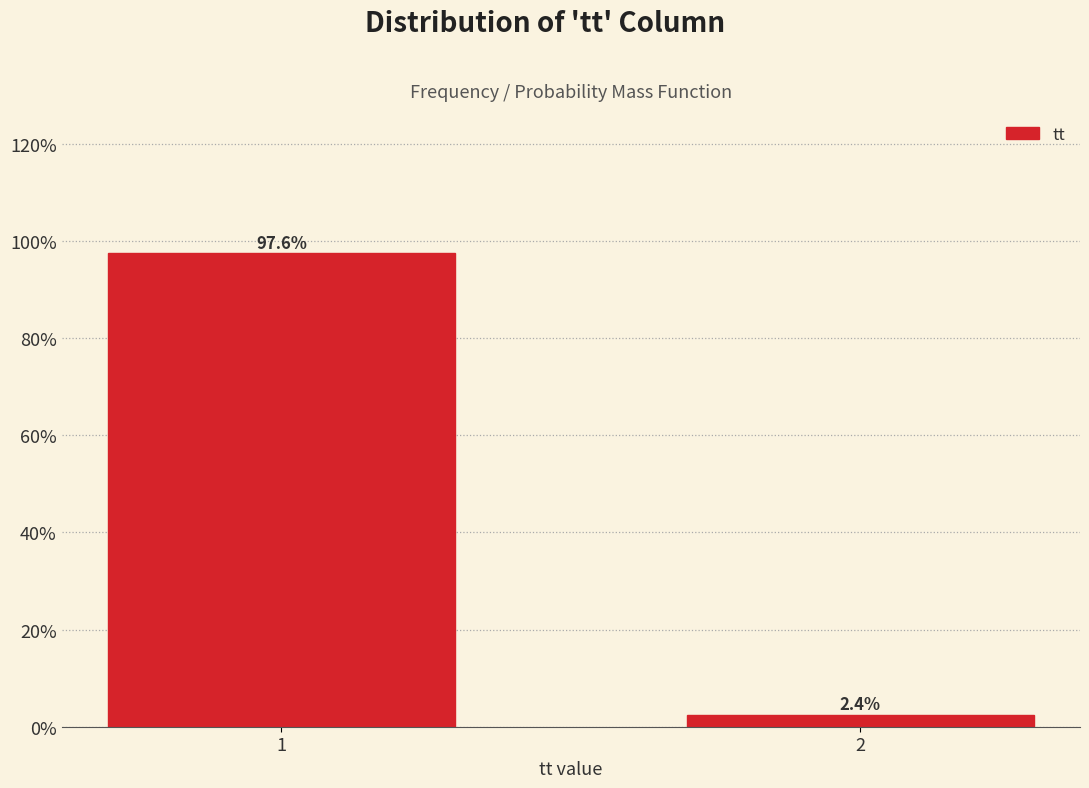

Reading right to left, what are all the values shown in this chart?

2=2.4	1=97.6